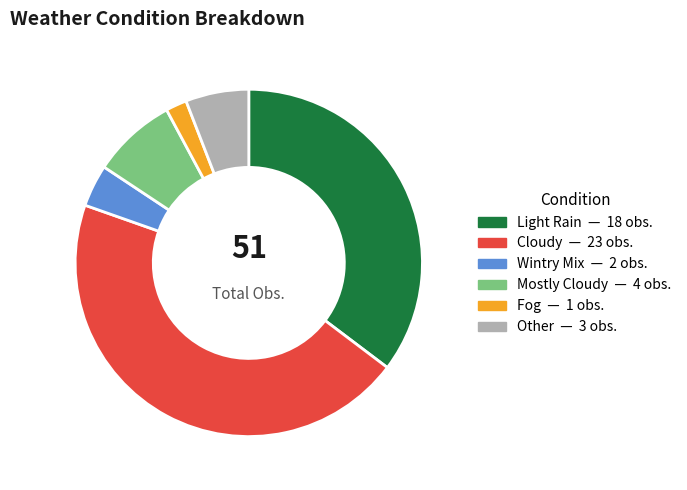

Approximately how many times larger is the value at Mostly Cloudy compared to Cloudy?

0.2